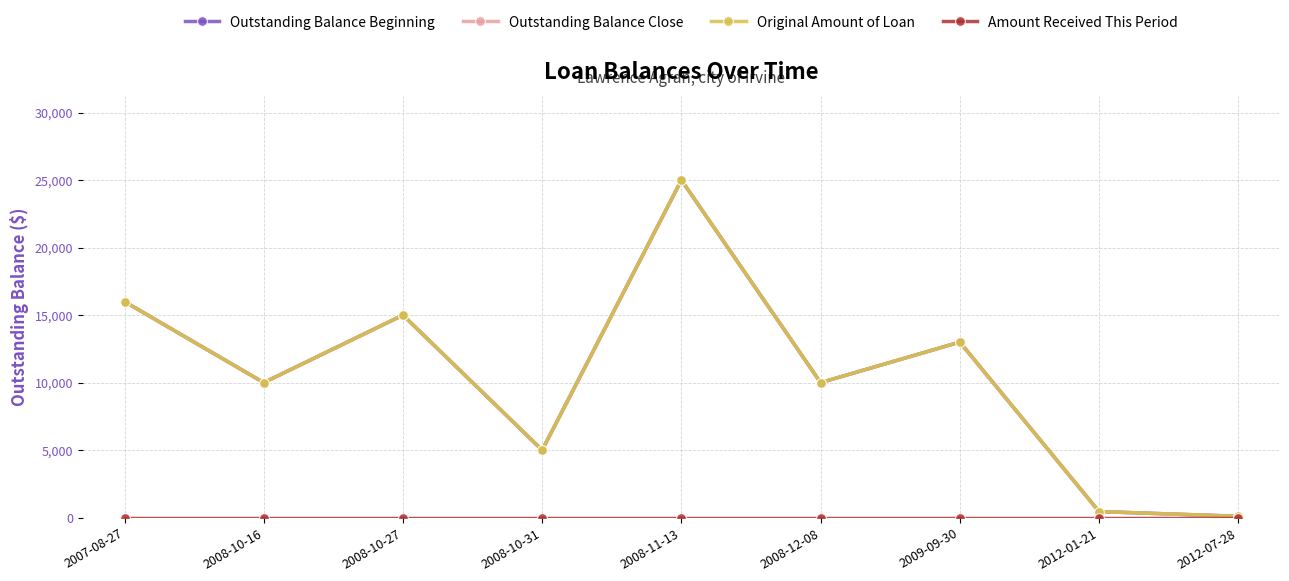

Where does the Outstanding Balance Beginning series first go above 10000?

2007-08-27